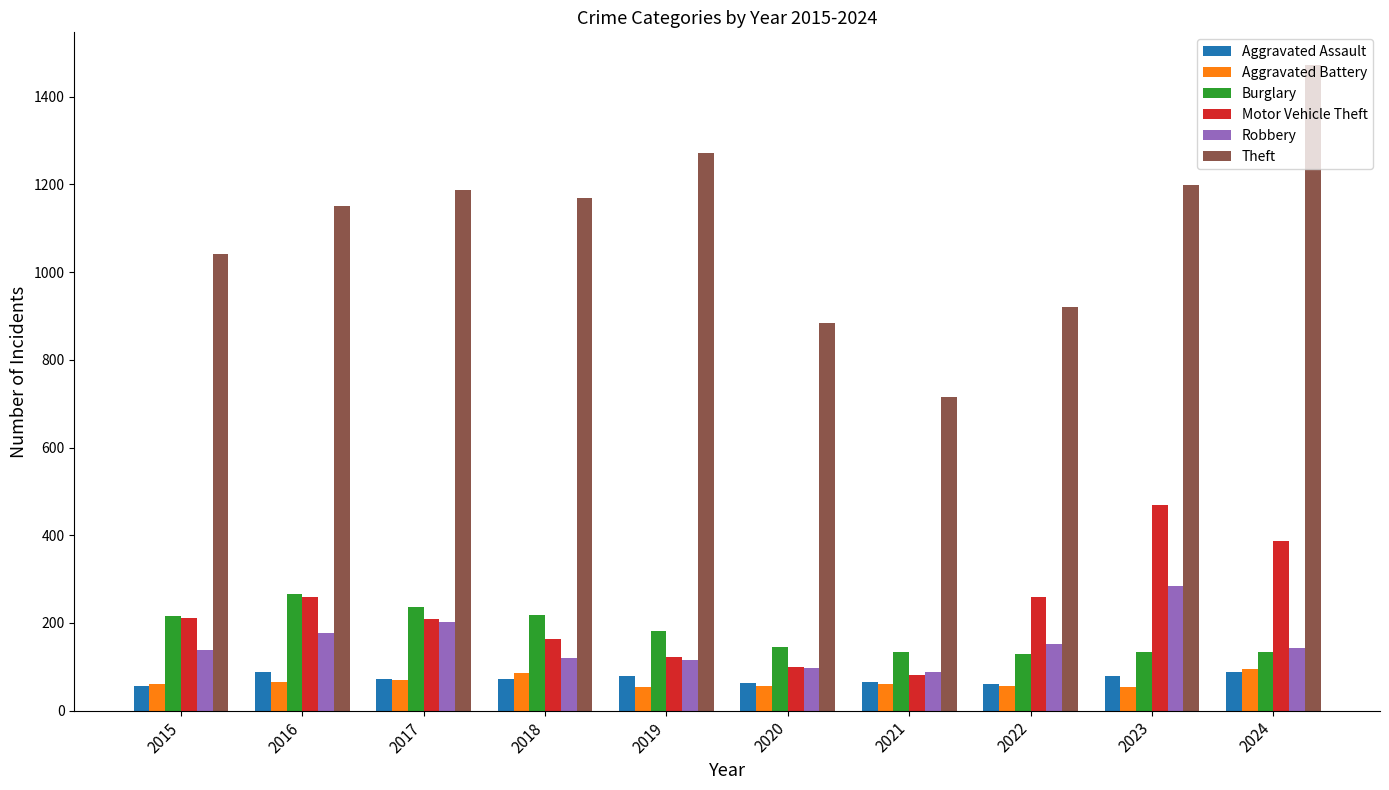

The Burglary series shows 237 at 2017. True or false?

True